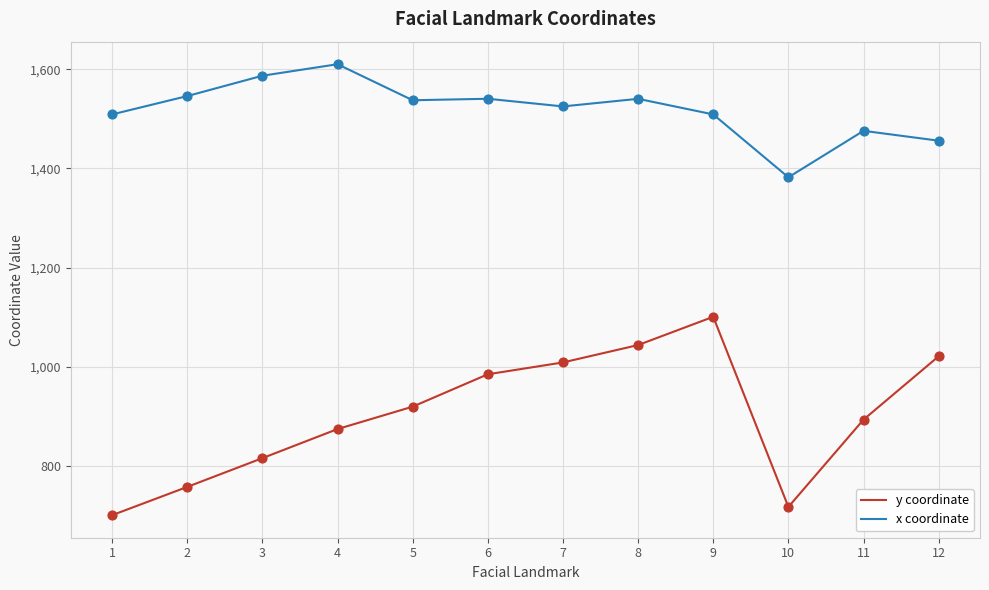

Is the value of y coordinate at 3 greater than the value of x coordinate at 4?

No